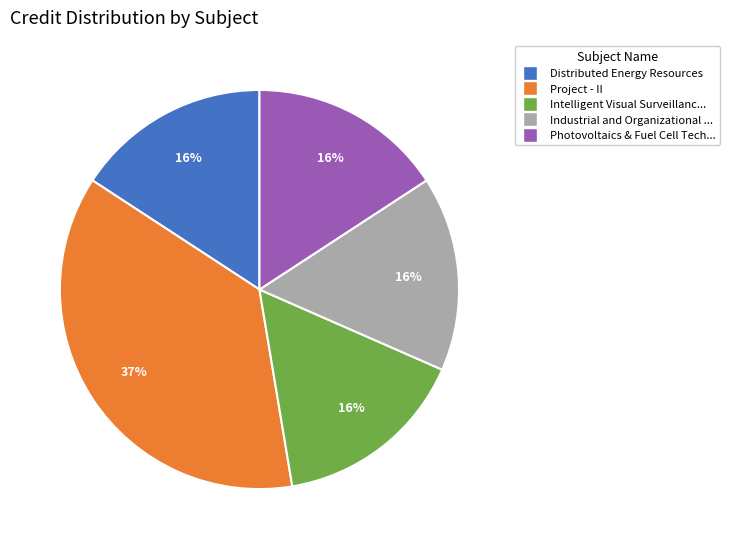

To the nearest percent, what is the difference between the largest and smallest slice percentages?

21%